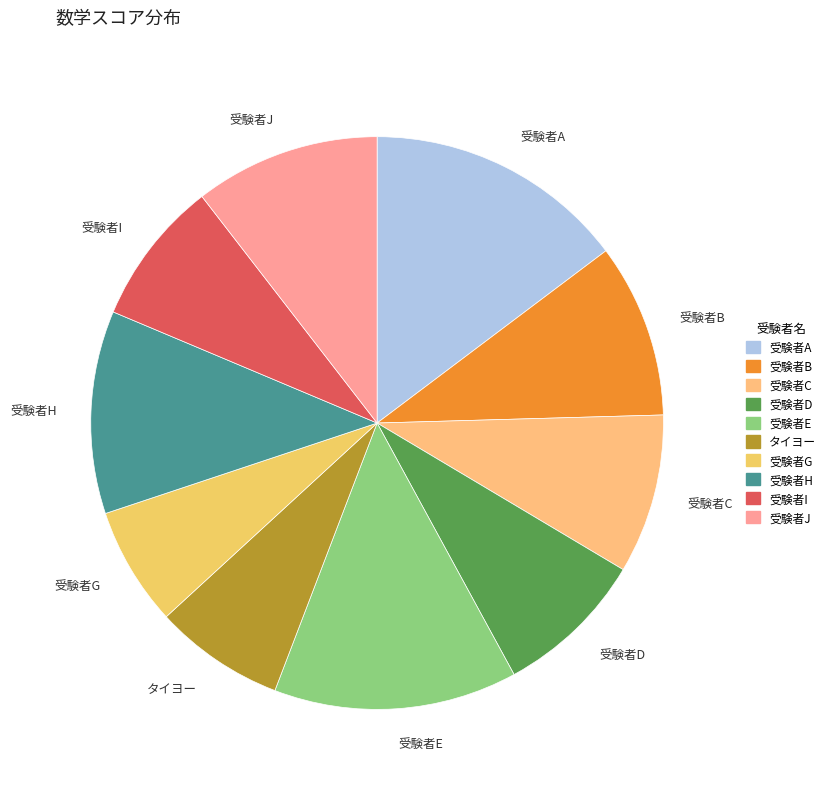

True or false: 受験者D accounts for 2% of the total.

False